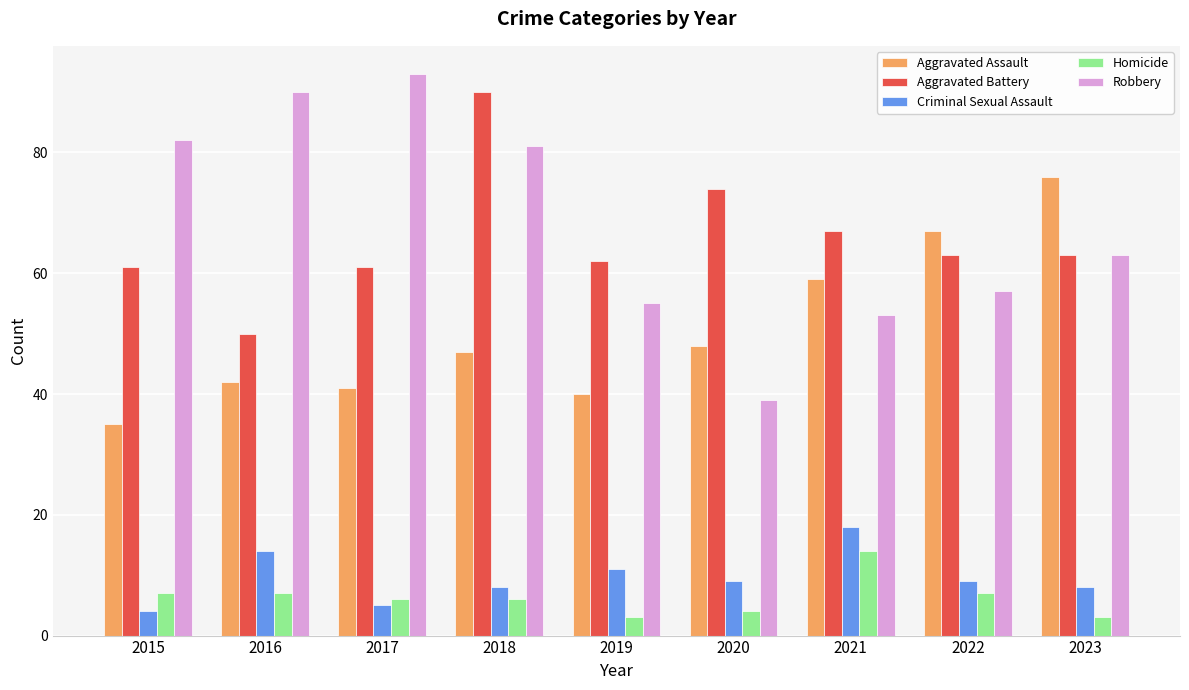

Between 2017 and 2021, which series saw the biggest shift?

Robbery